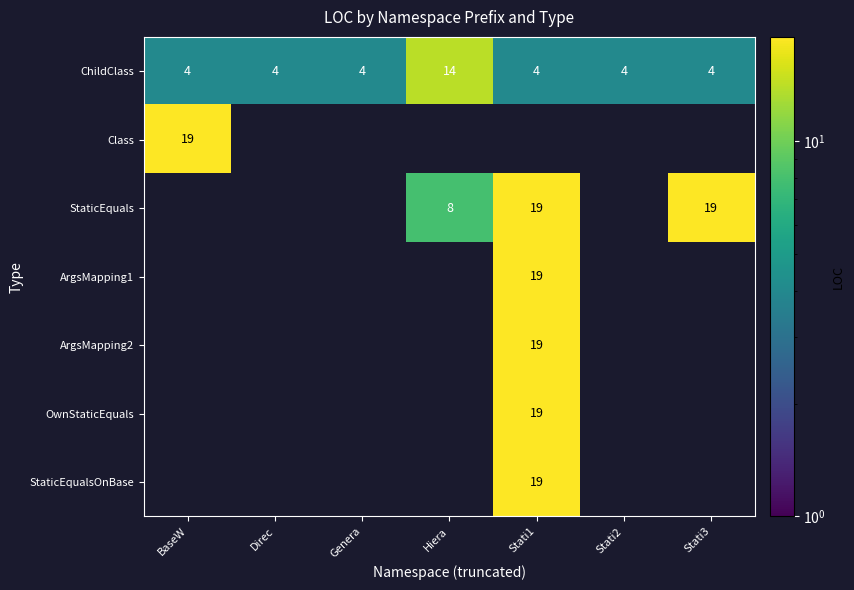

At which category does the chart reach its minimum across all series?

BaseW